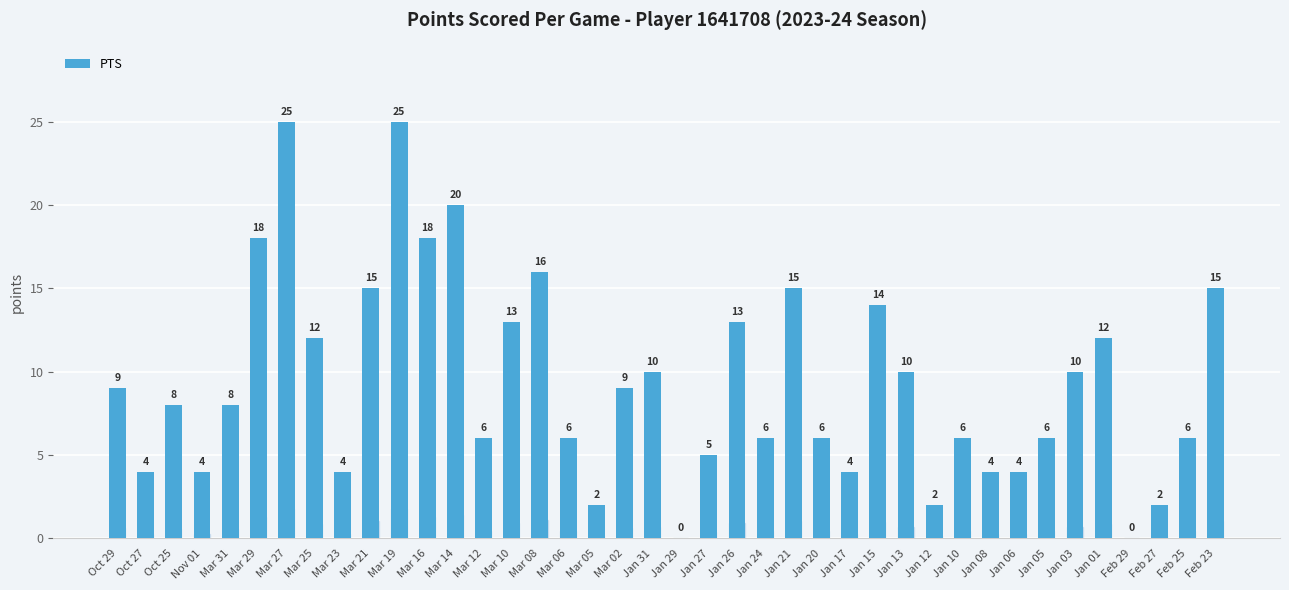

What is the sum of the values at Mar 27 and Jan 10?

31